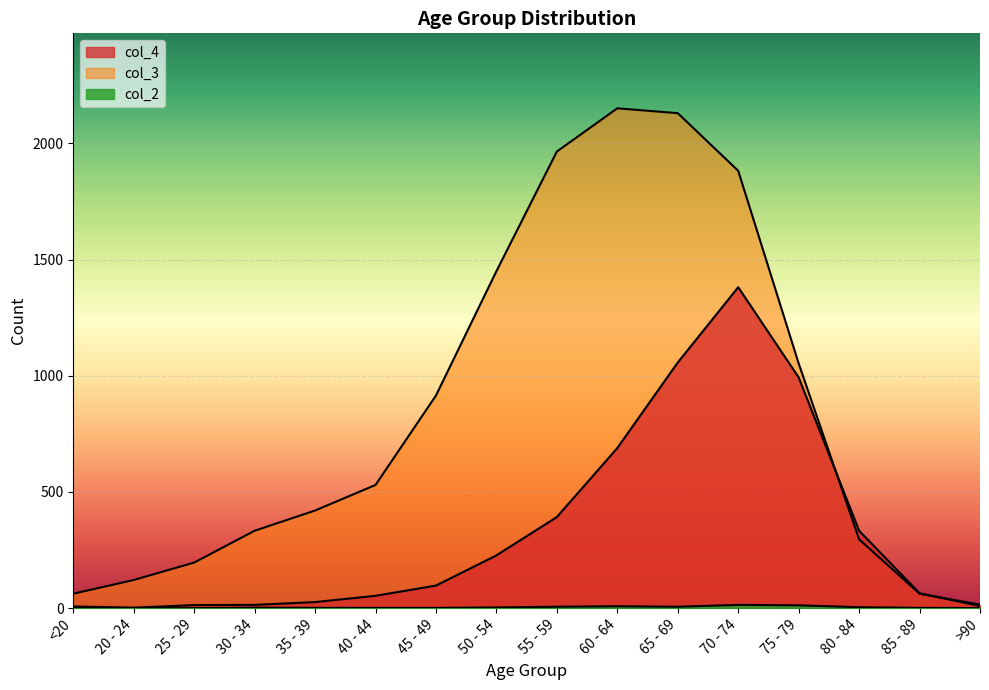

What position from the left is 65 - 69?

11